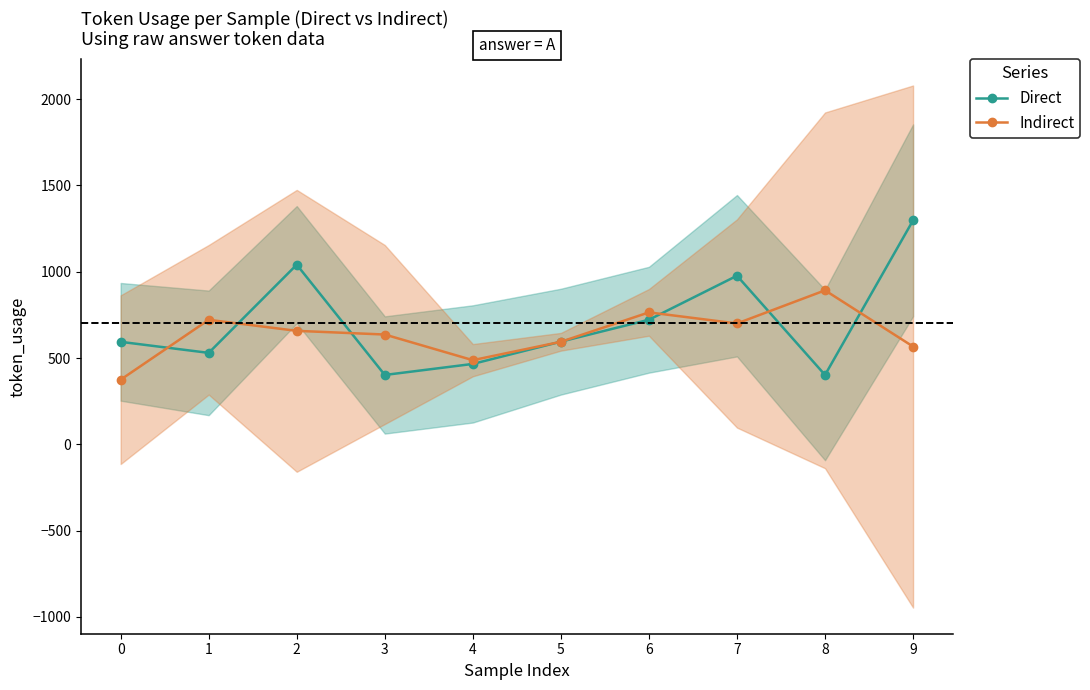

What is the minimum value for Direct?

402.0